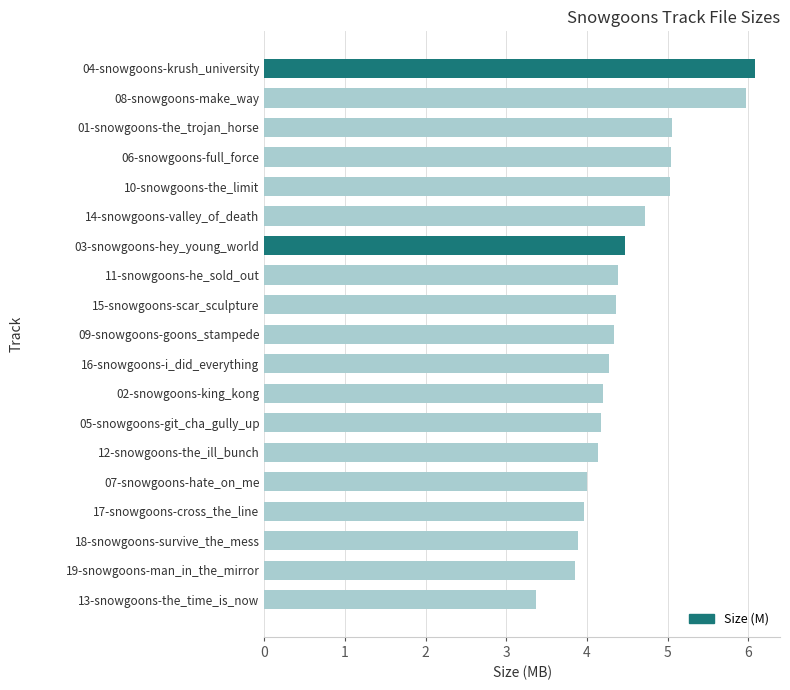

Is it true that the value at 18-snowgoons-survive_the_mess is 2.4?

False